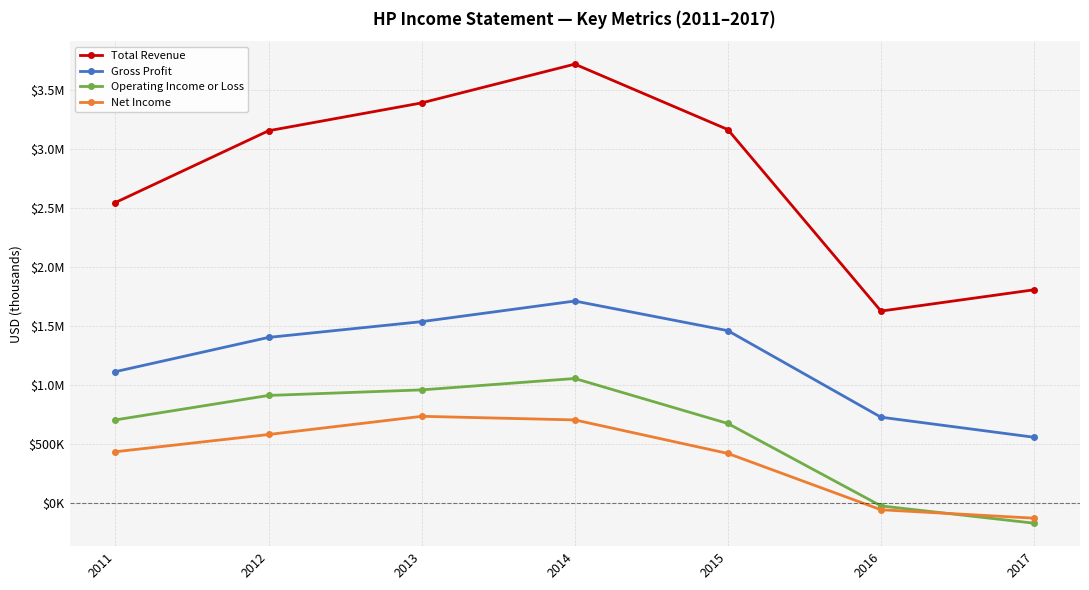

What is the spread (max minus min) of values at 2017?

1977200